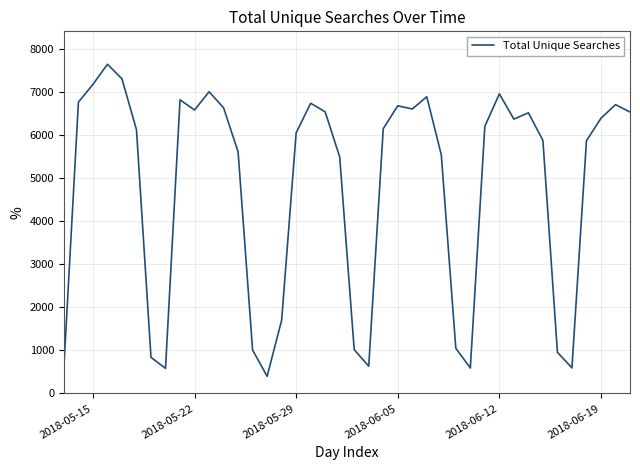

What is the maximum value shown in the chart?

7649